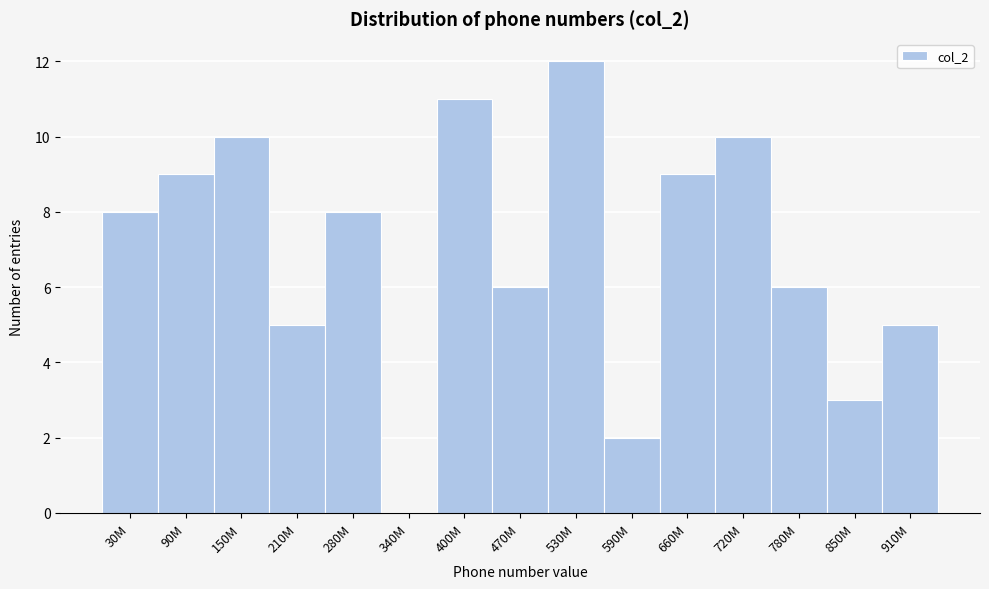

Reading left to right, what are all the values shown in this chart?

30M=8	90M=9	150M=10	210M=5	280M=8	340M=0	400M=11	470M=6	530M=12	590M=2	660M=9	720M=10	780M=6	850M=3	910M=5